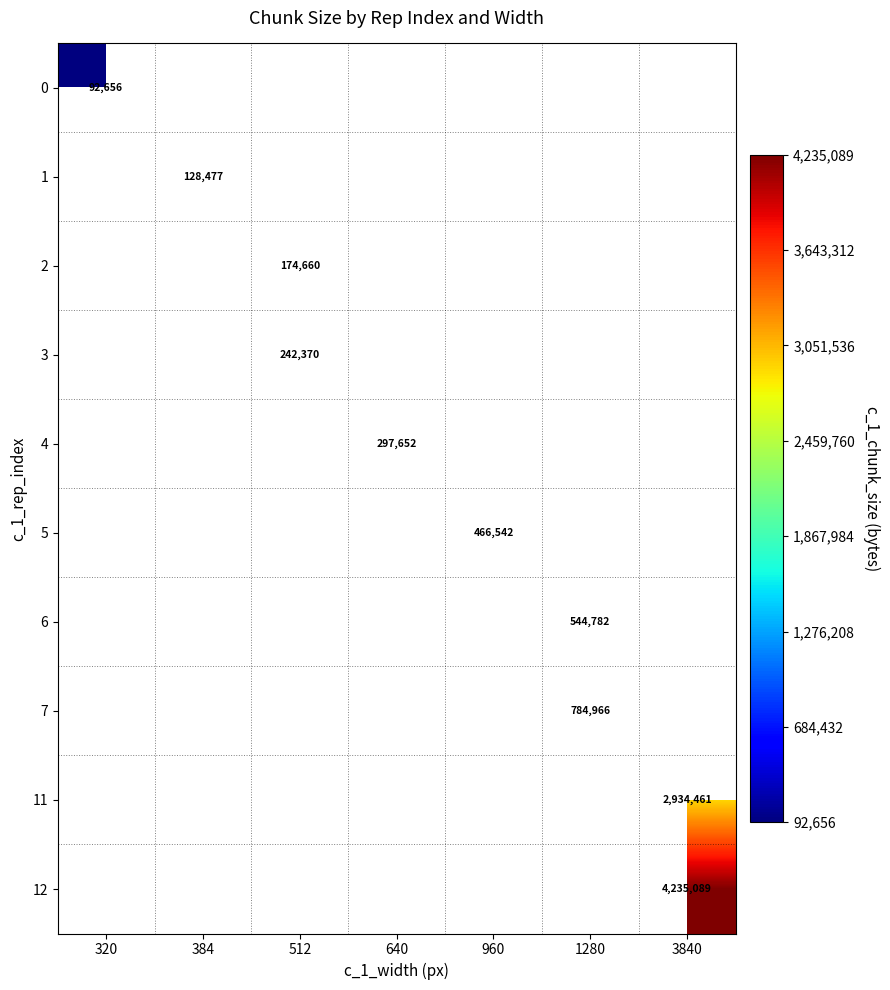

The 1 series shows 89091 at 384. True or false?

False